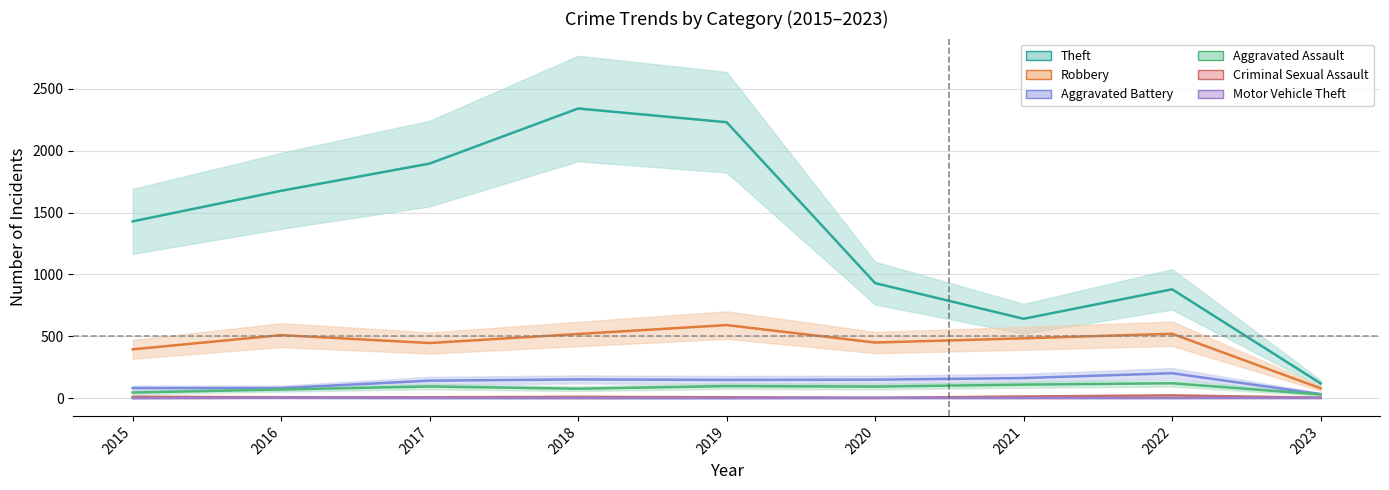

Rank the categories by Aggravated Battery value from lowest to highest.

2023, 2015, 2016, 2017, 2019, 2020, 2018, 2021, 2022